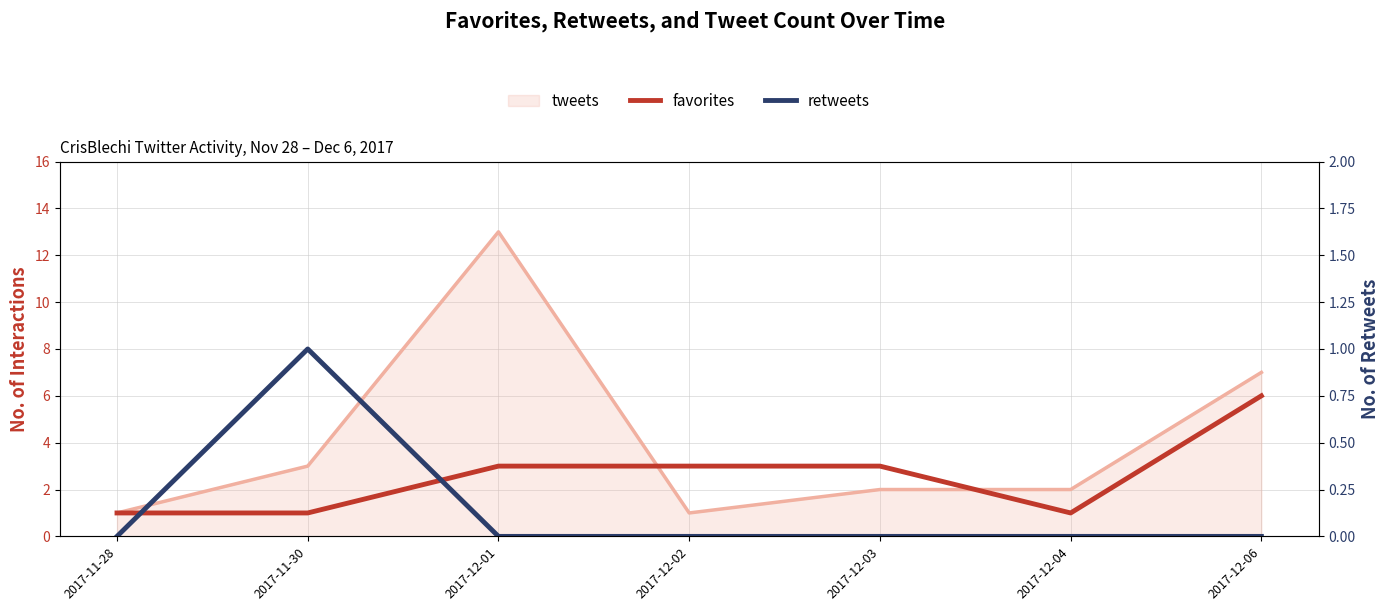

At which category is the sum across all series the highest?

2017-12-06